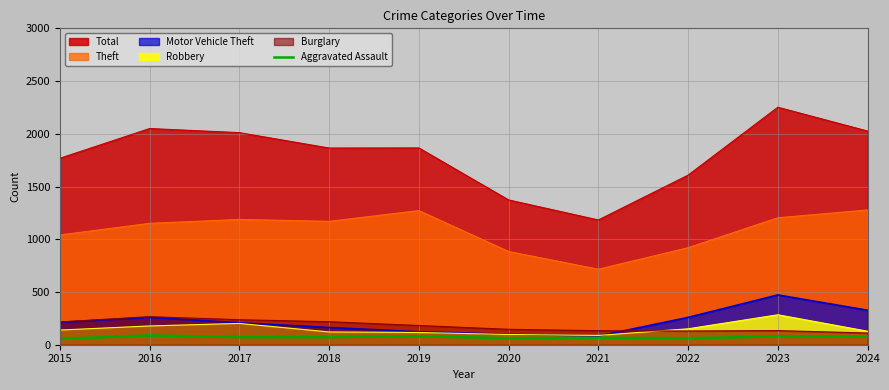

Approximately how many times larger is the value at 2017 compared to 2022?

1.2